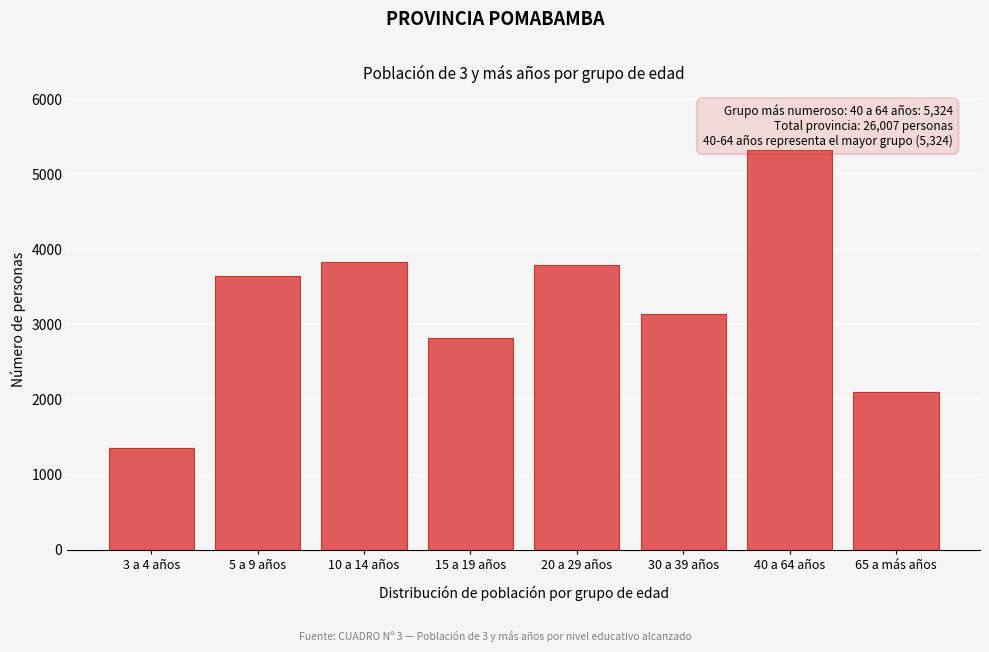

Reading left to right, extract all data points from this chart.

1348	3648	3836	2823	3790	3140	5324	2098